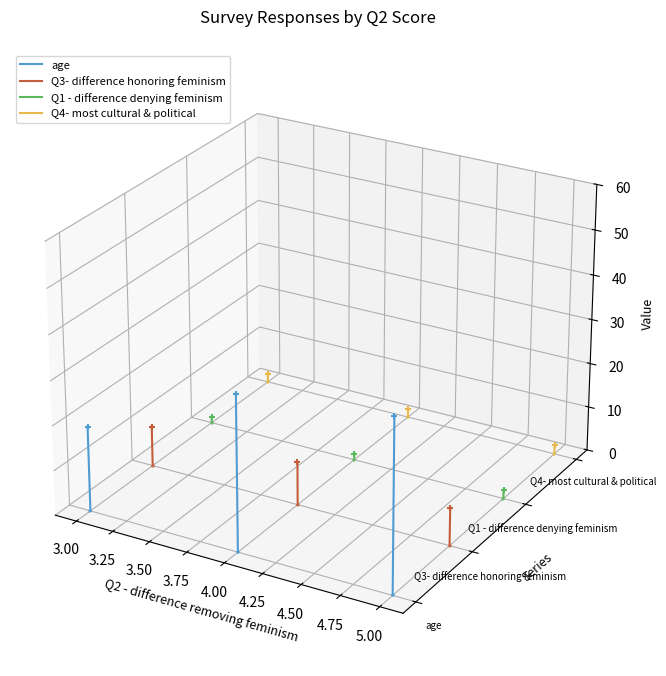

Which series reaches the maximum Y coordinate?

Q4- most cultural & political